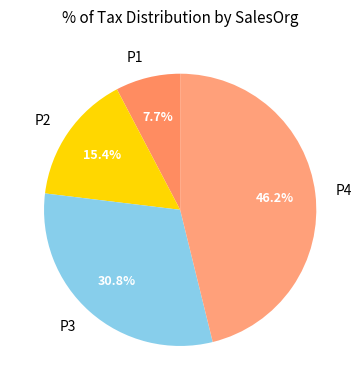

To the nearest percent, what is the difference between the largest and smallest slice percentages?

38%